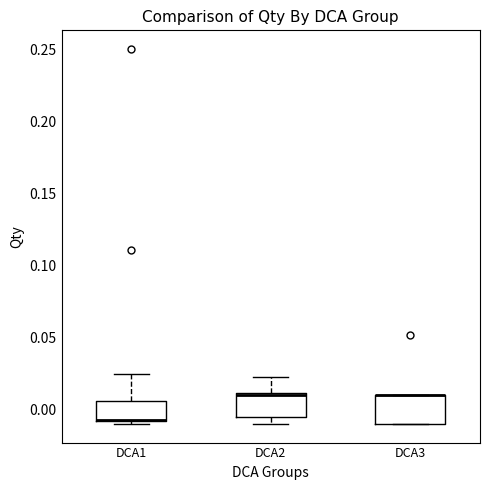

Where is the upper edge of the box for DCA1 on the y-axis? The values are not printed on the chart, so give them approximately, as read against the axis.

0.005